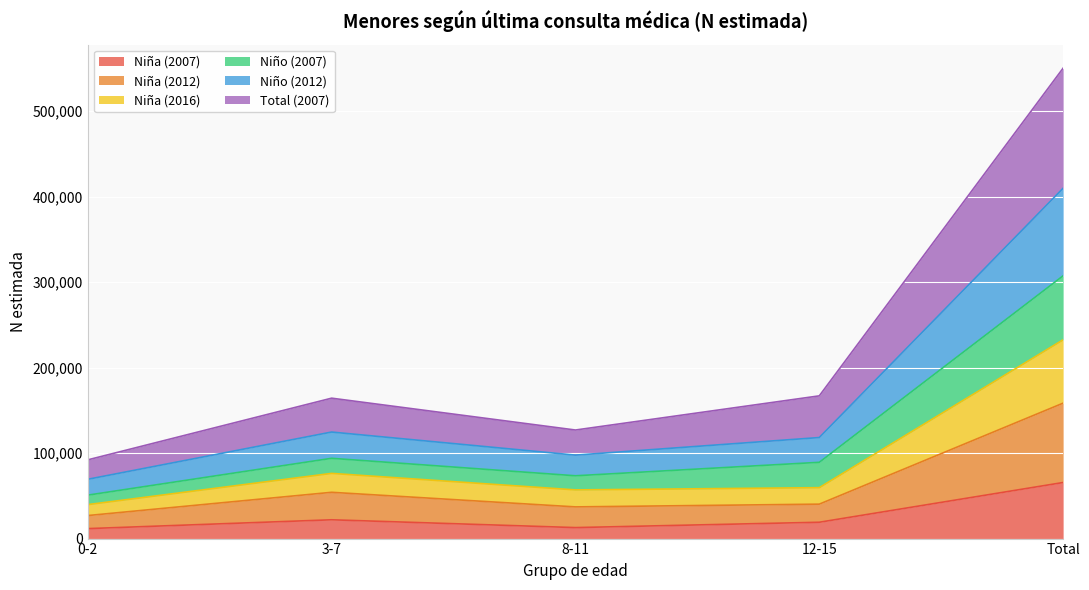

Is it true that Niña (2007) equals 19104 at 12-15?

True